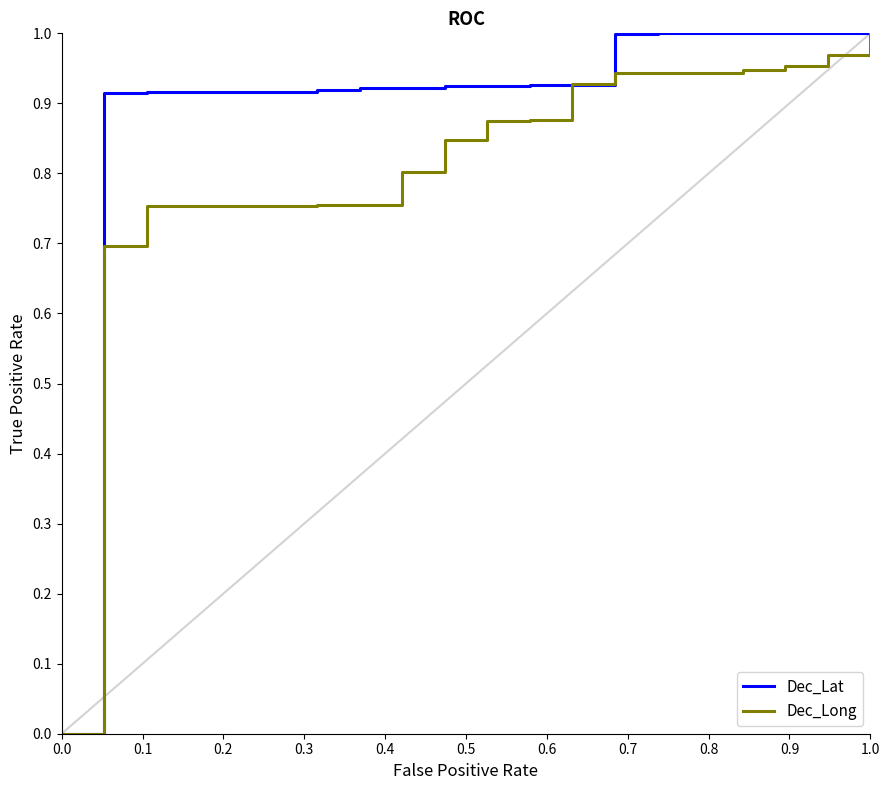

What is the maximum value for Dec_Lat?

1.0